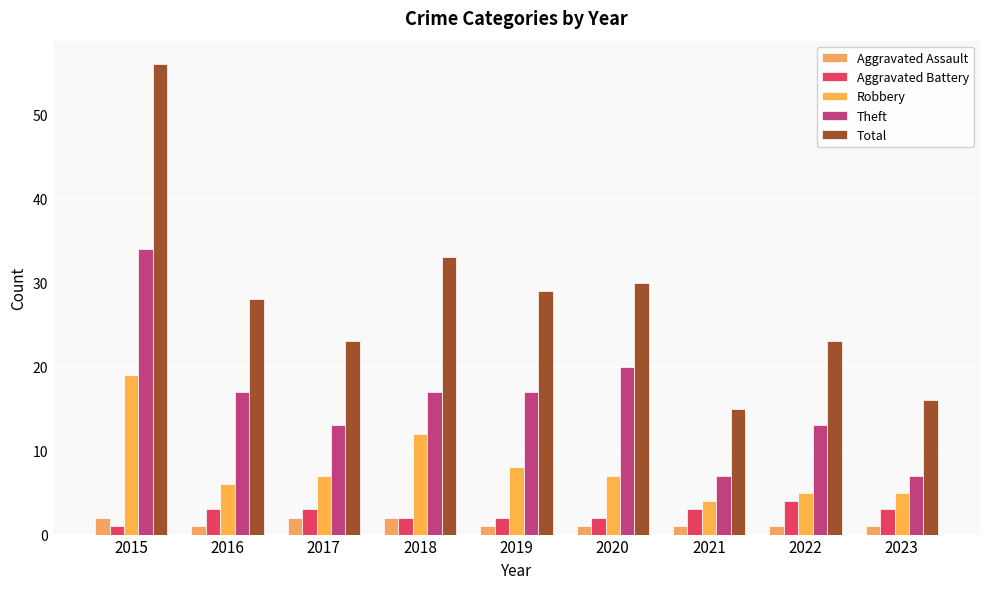

At 2017, list the series in order from largest to smallest.

Total, Theft, Robbery, Aggravated Battery, Aggravated Assault